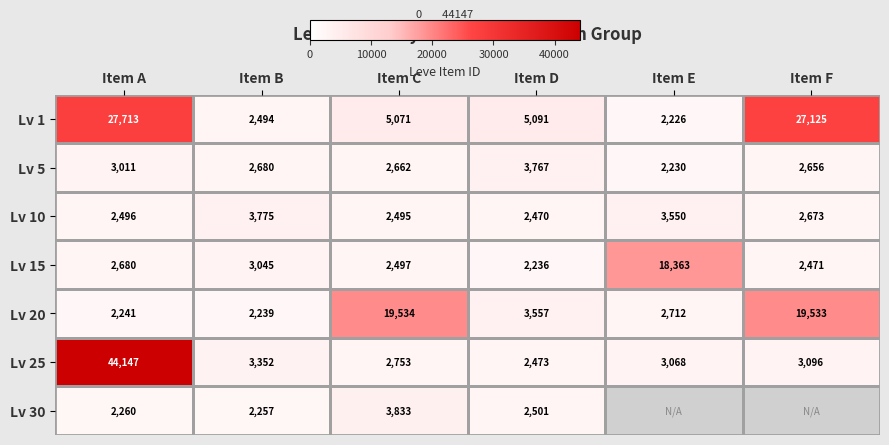

Is the value of Lv 30 at Item A greater than the value of Lv 25 at Item B?

No